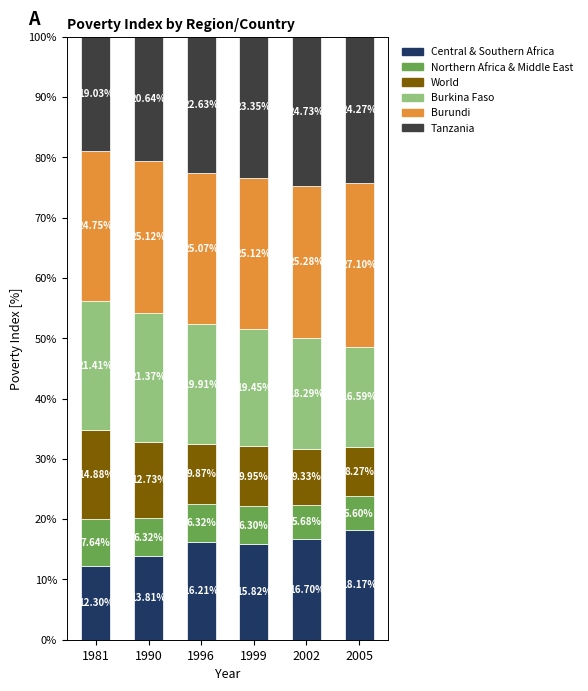

How many bars are there in total?

6